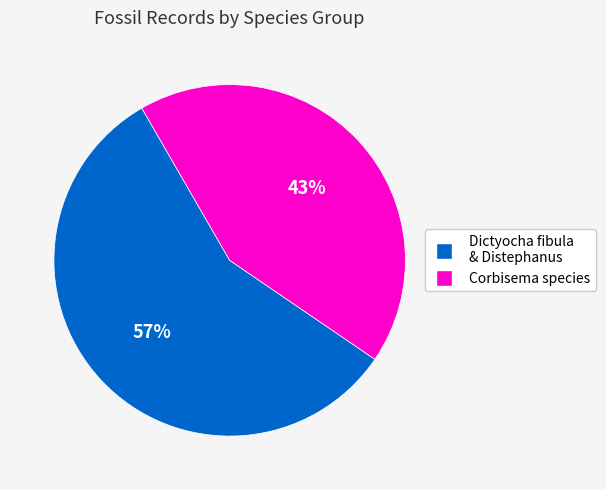

Does any single category account for the majority?

Yes